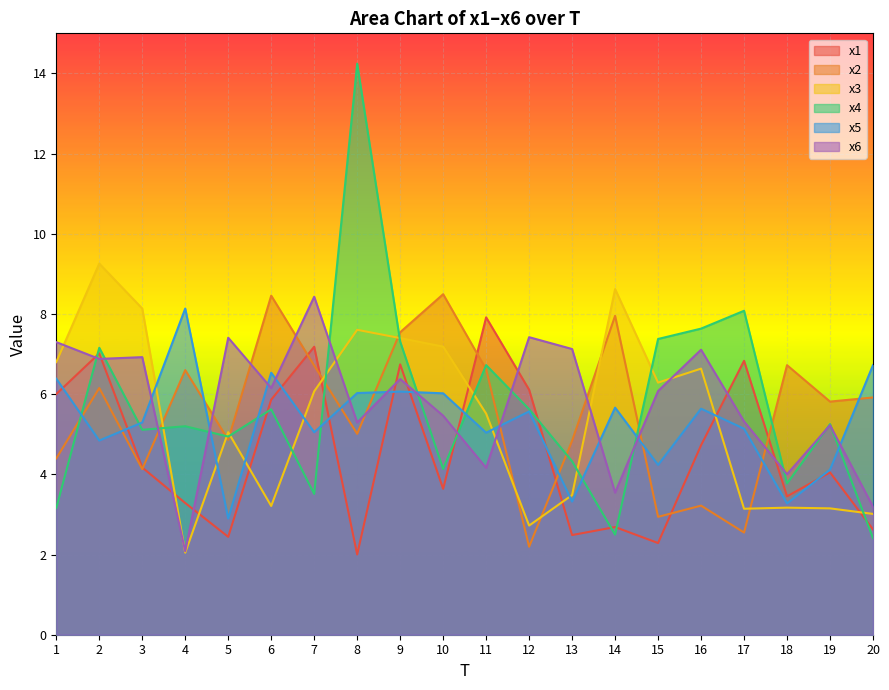

What are all the series names shown in the legend?

x1, x2, x3, x4, x5, x6